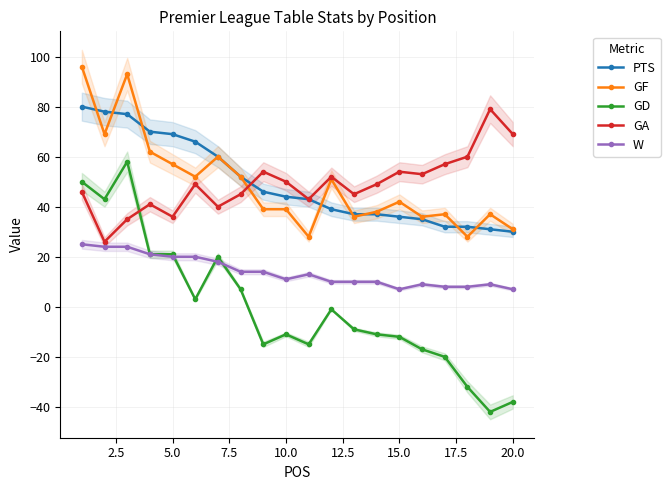

What is the minimum value for PTS?

30